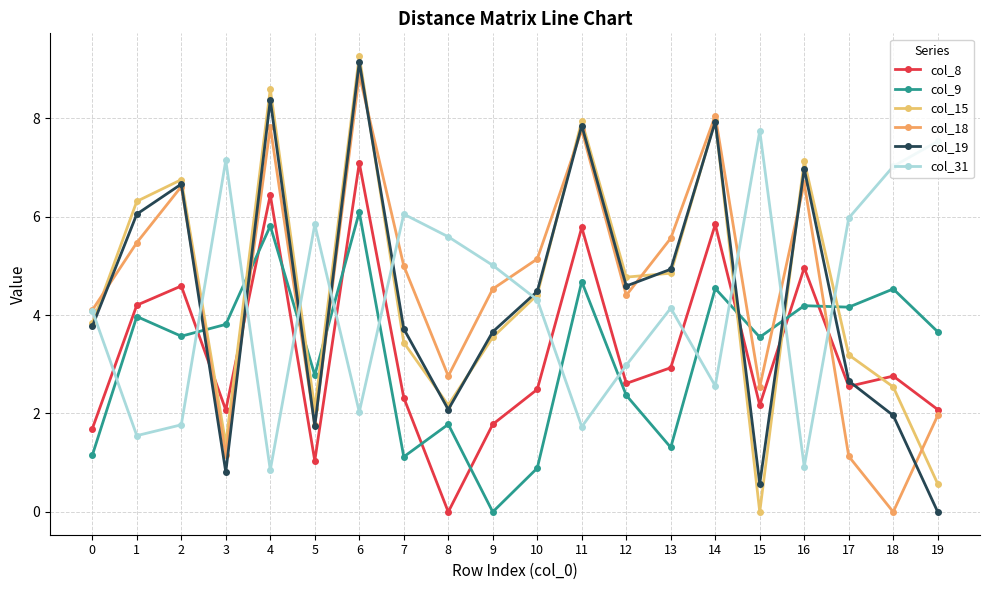

Rank the series by their maximum value, from highest to lowest.

col_15, col_19, col_18, col_31, col_8, col_9